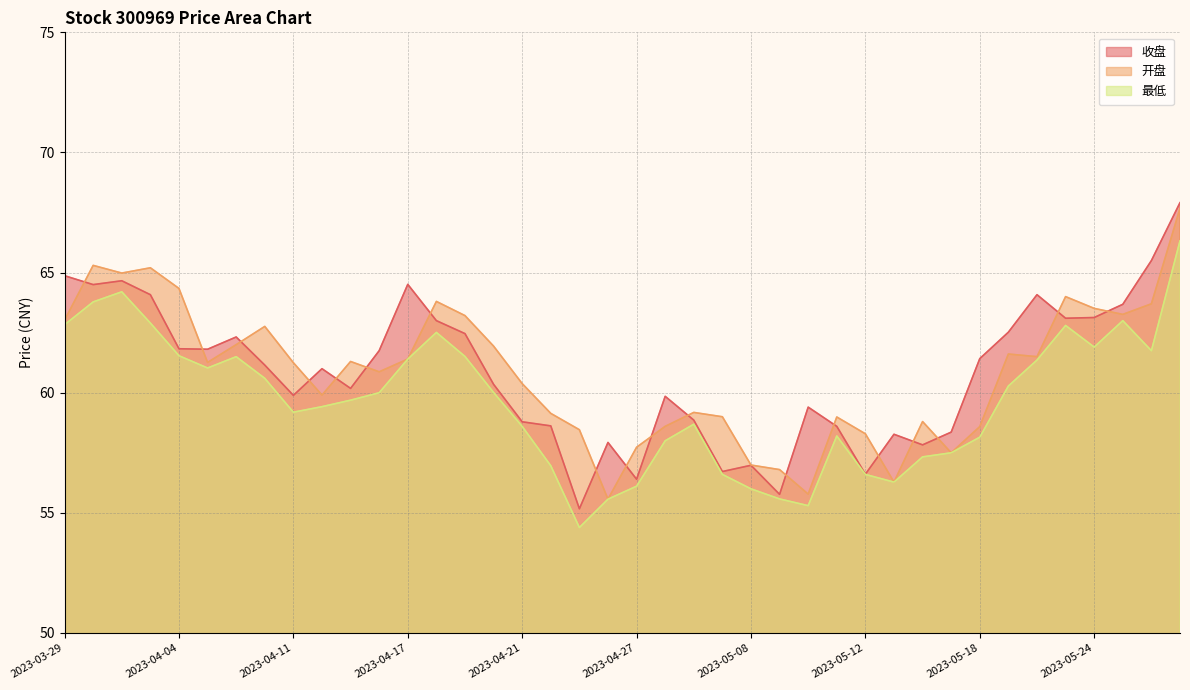

What is the label of the 4th point from the right?

2023-05-24